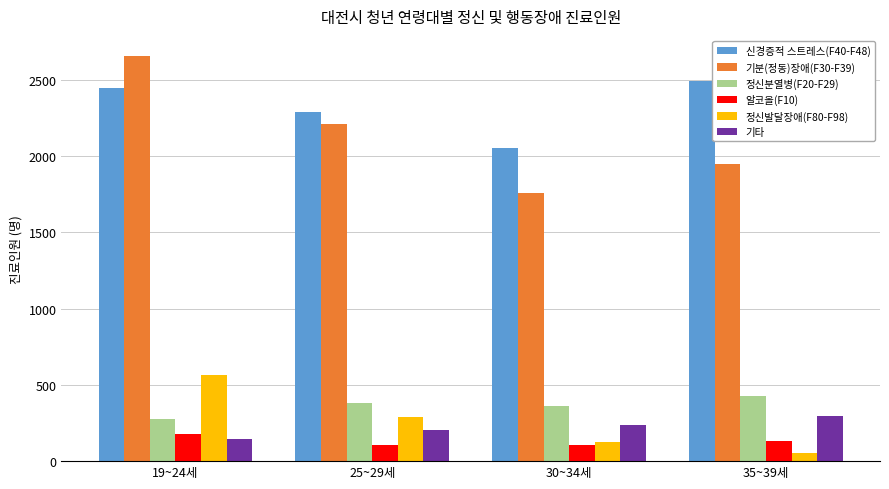

What position from the right is 30~34세?

2